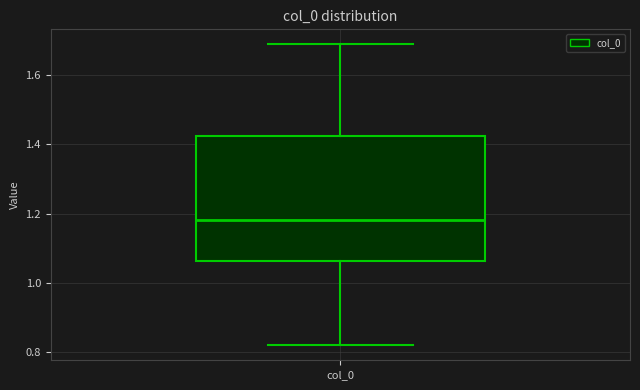

Where does the median line of the box for col_0 sit on the y-axis? The values are not printed on the chart, so give them approximately, as read against the axis.

1.18